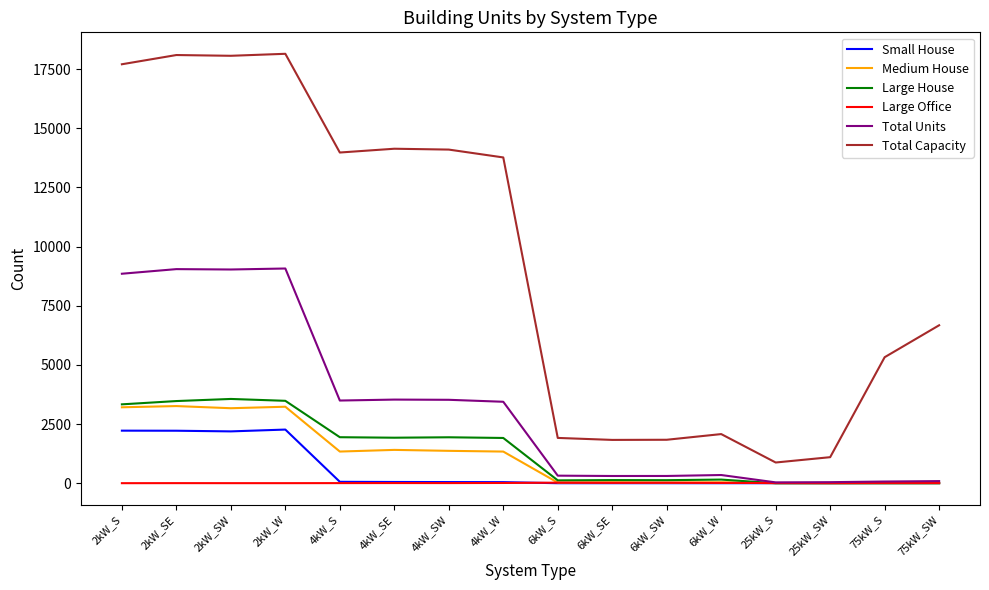

What is the total value across all series at 6kW_S?

2402